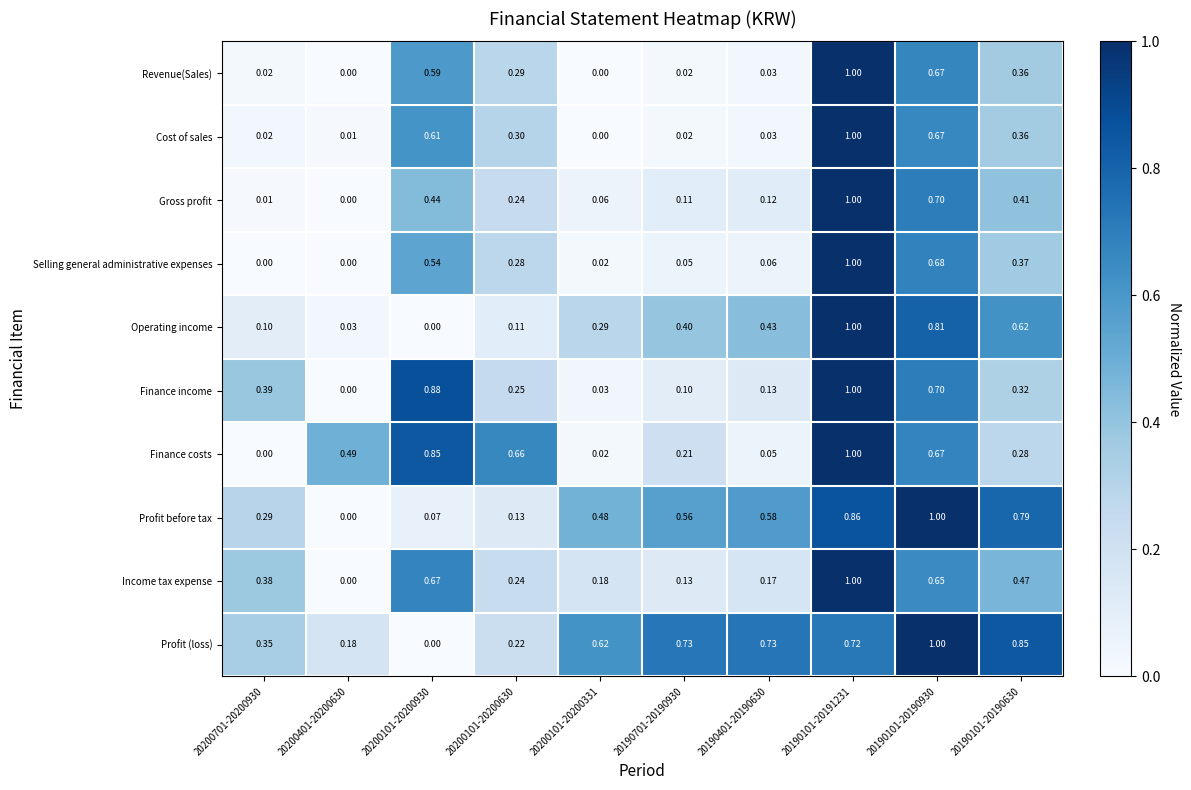

Which series changed the most between 20200401-20200630 and 20200101-20200331?

Profit before tax